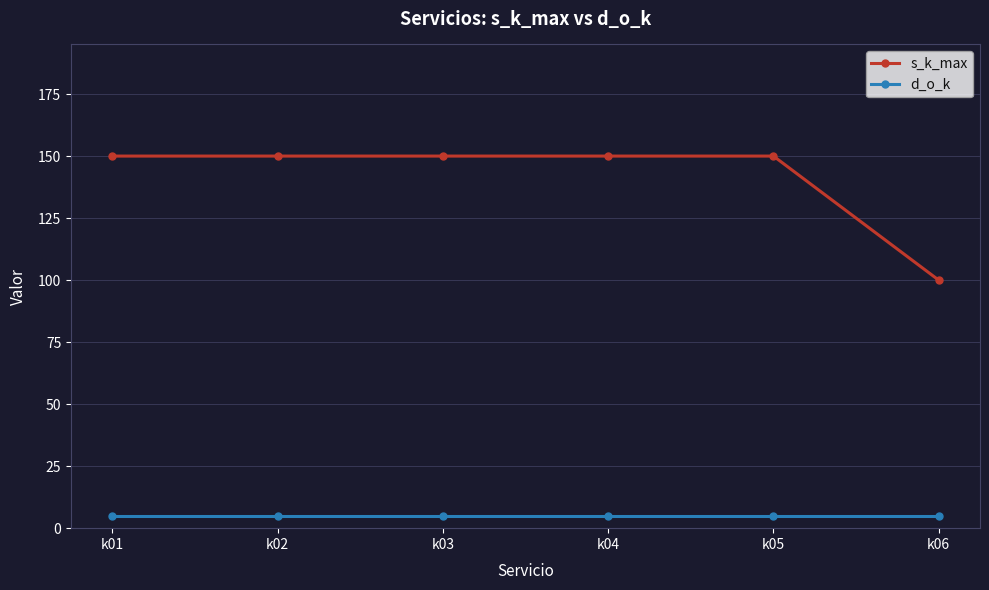

Which series has the widest spread of values?

s_k_max